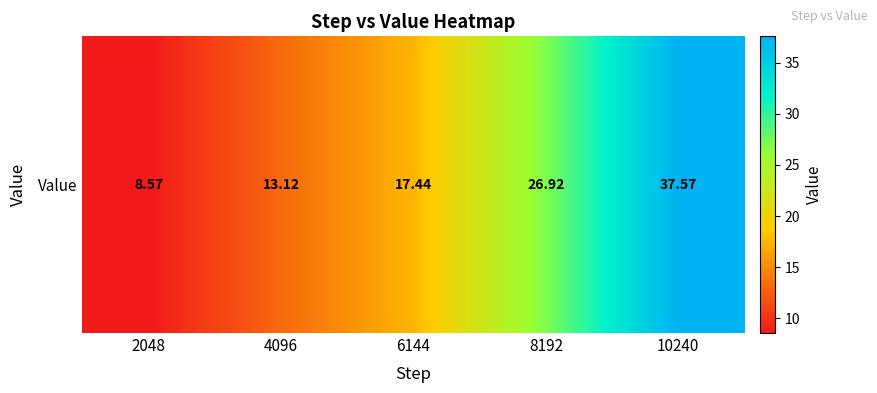

Between 2048 and 6144, which is larger?

6144